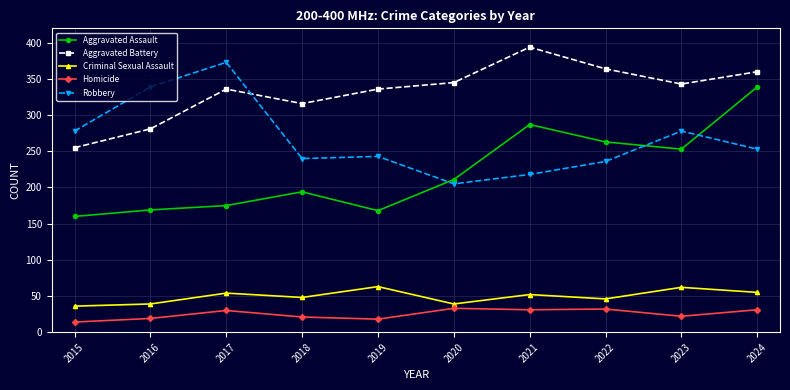

In Robbery, how many points are lower than both neighbors (excluding endpoints)?

2